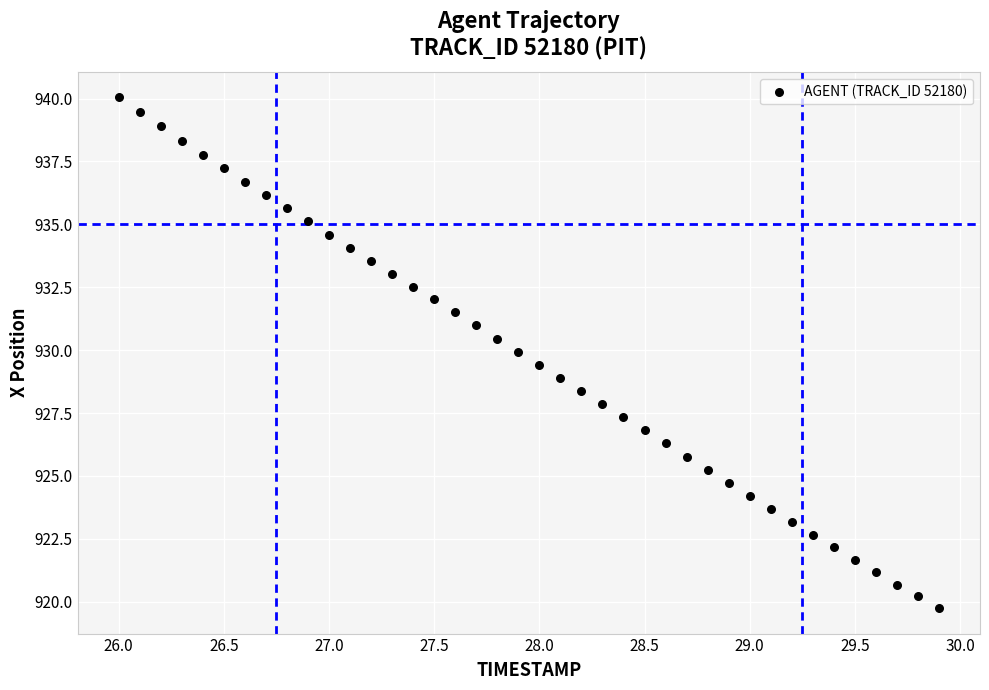

What is the range of Y values (max minus min)?

20.3